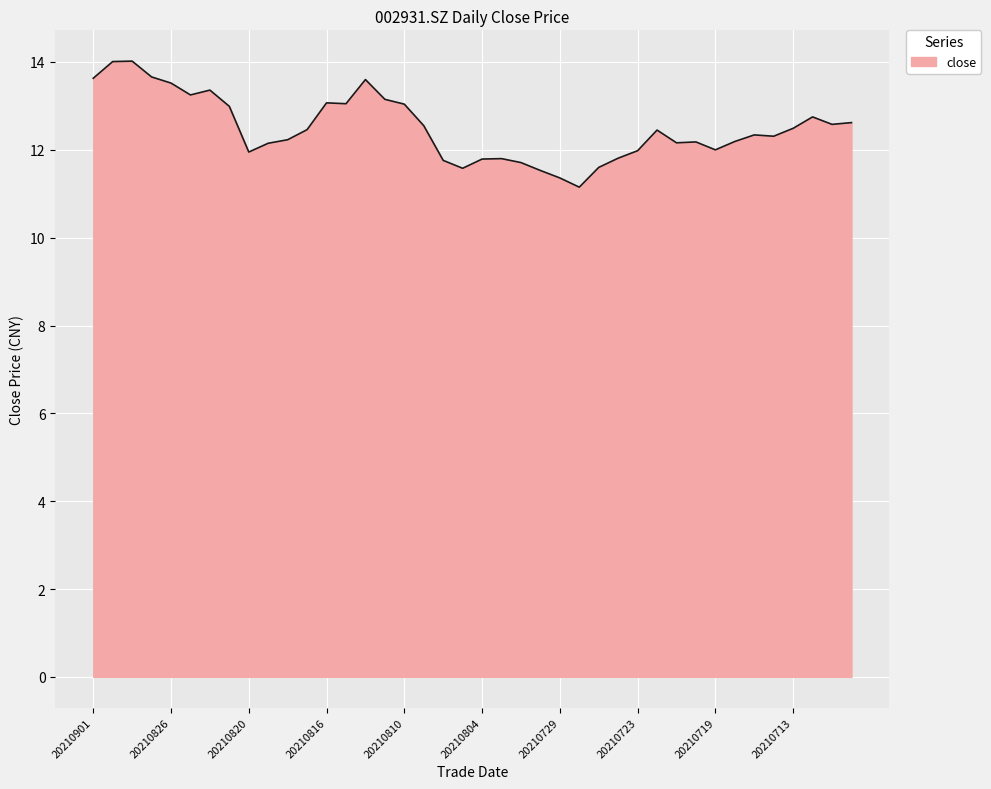

What is the average value?

12.5